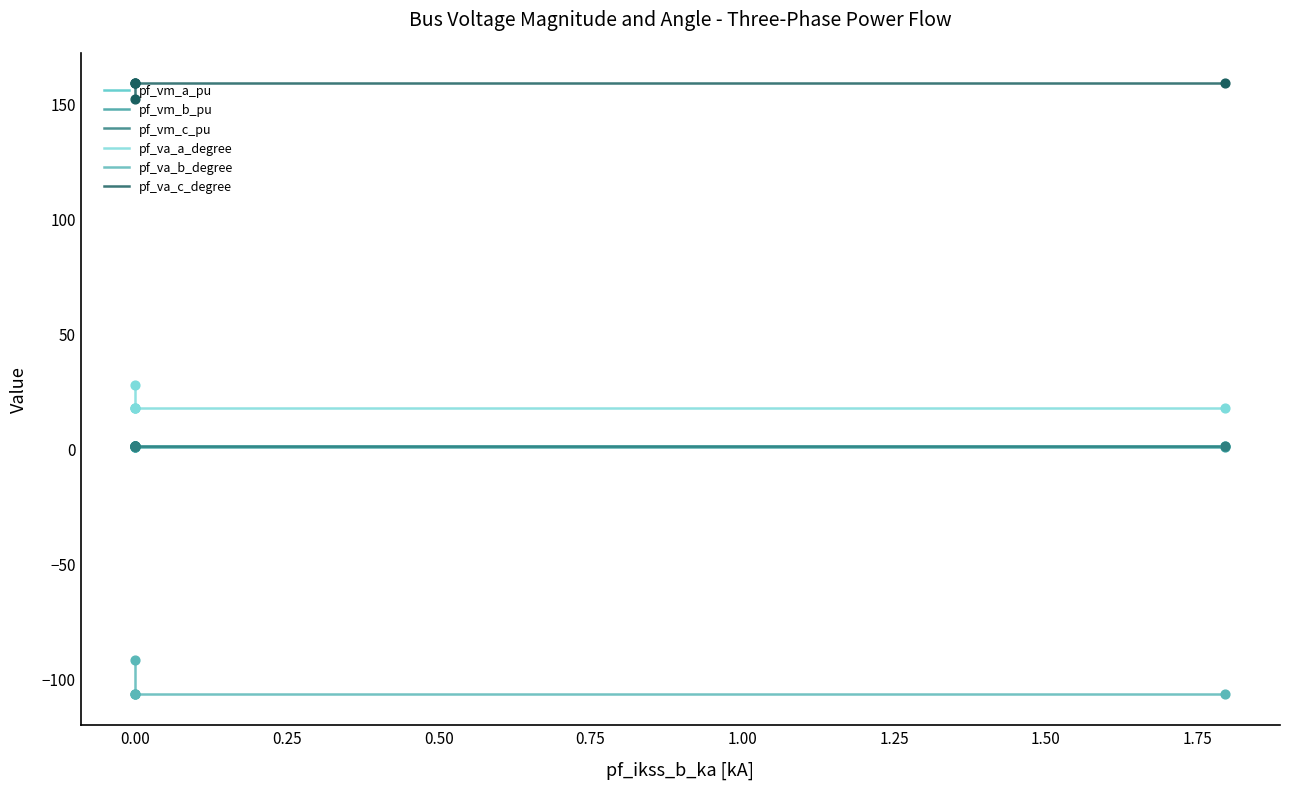

At how many categories does at least one series exceed 35?

5